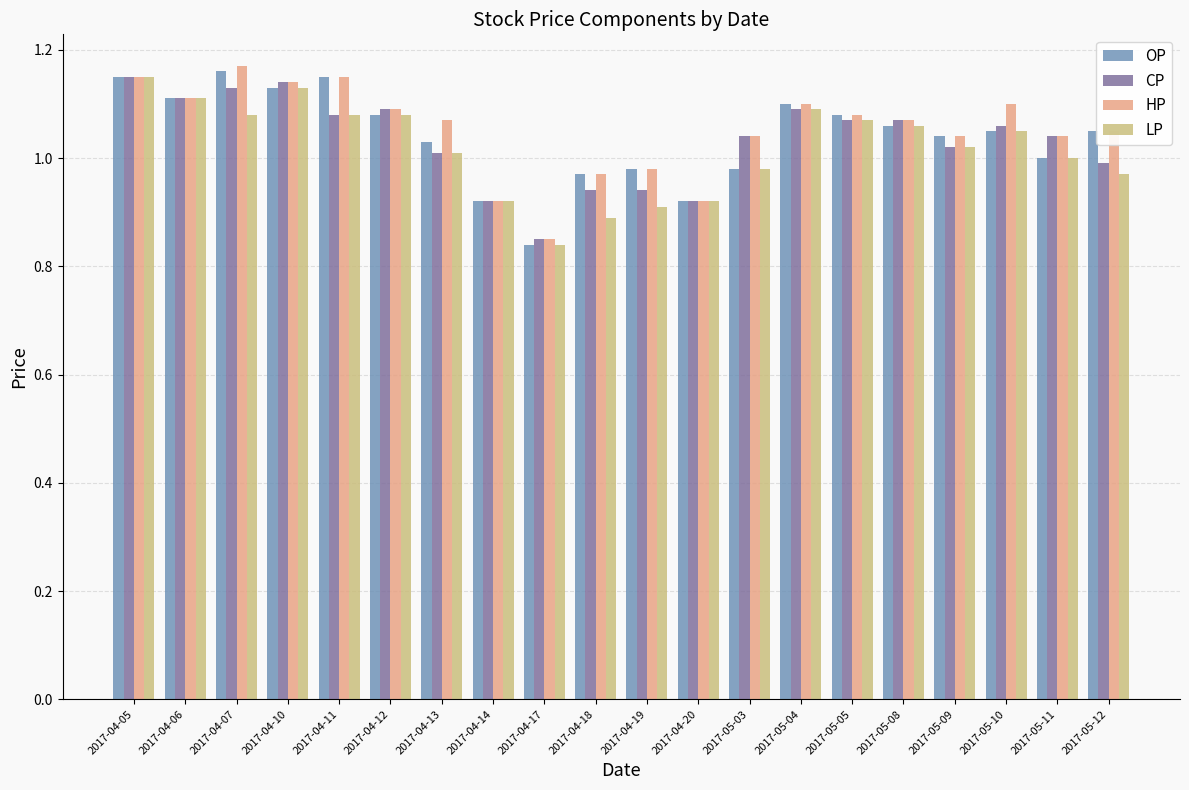

What is the difference between the maximum and minimum values in the OP series?

0.3